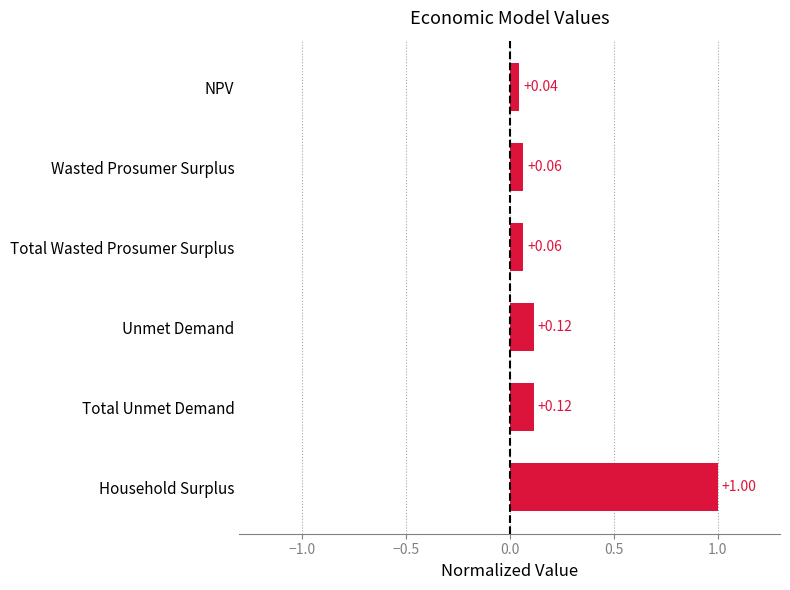

What is the difference between the maximum and minimum values?

1.0